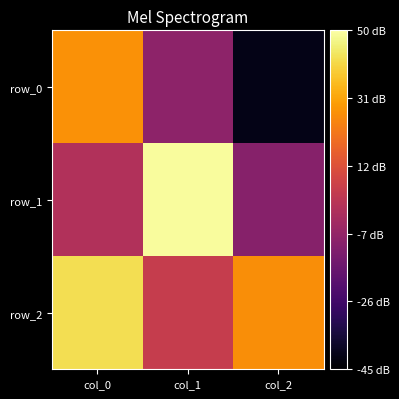

Which has a higher value, col_0 or col_2?

col_0